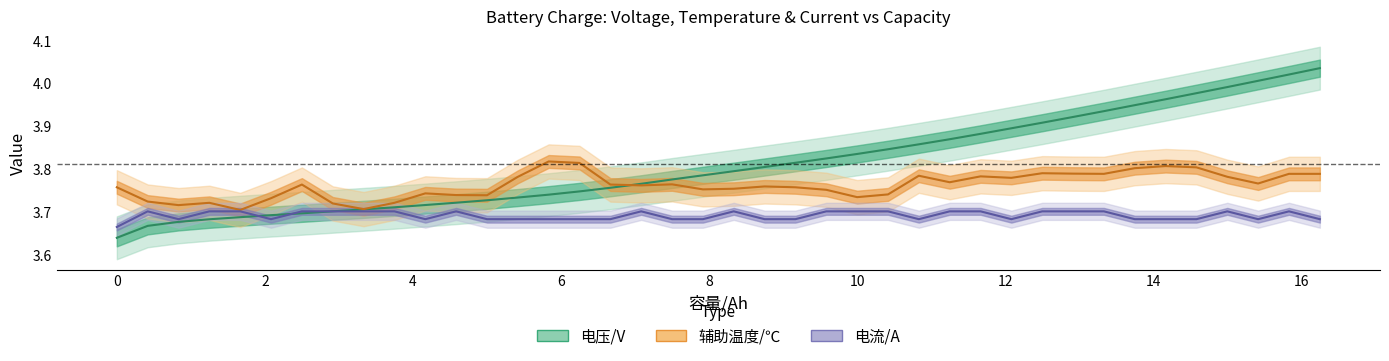

Rank the series by their average value, from lowest to highest.

电流/A, 辅助温度/℃, 电压/V